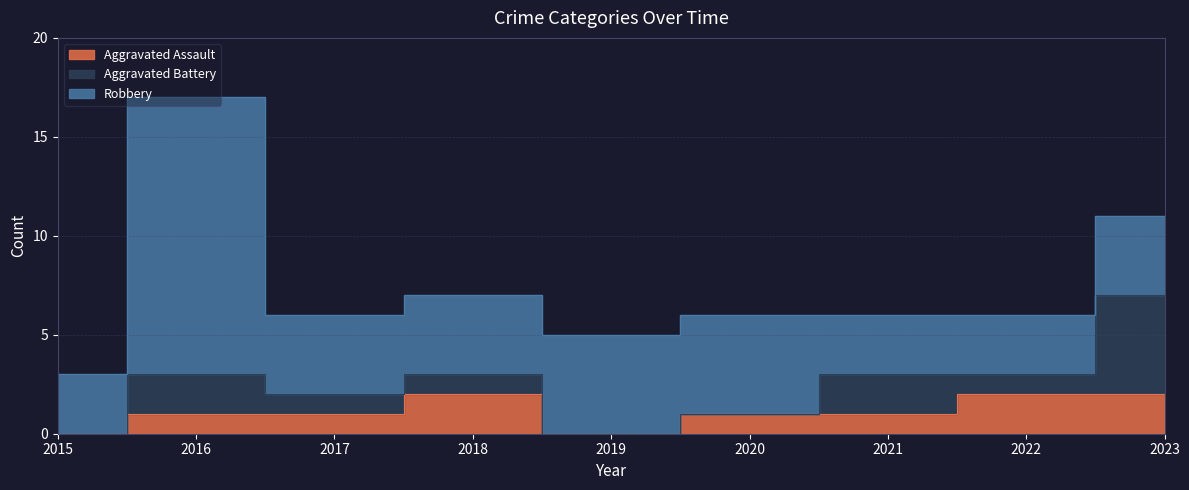

Rank the series at 2022 from lowest to highest value.

Aggravated Battery, Aggravated Assault, Robbery